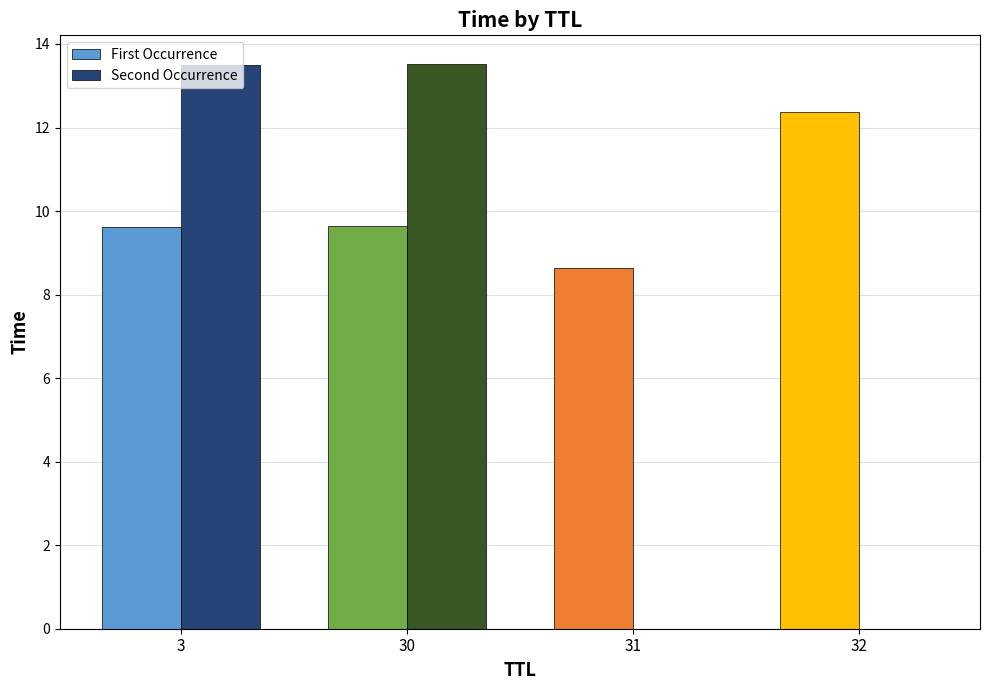

The Second Occurrence series shows 13.5 at 30. True or false?

True